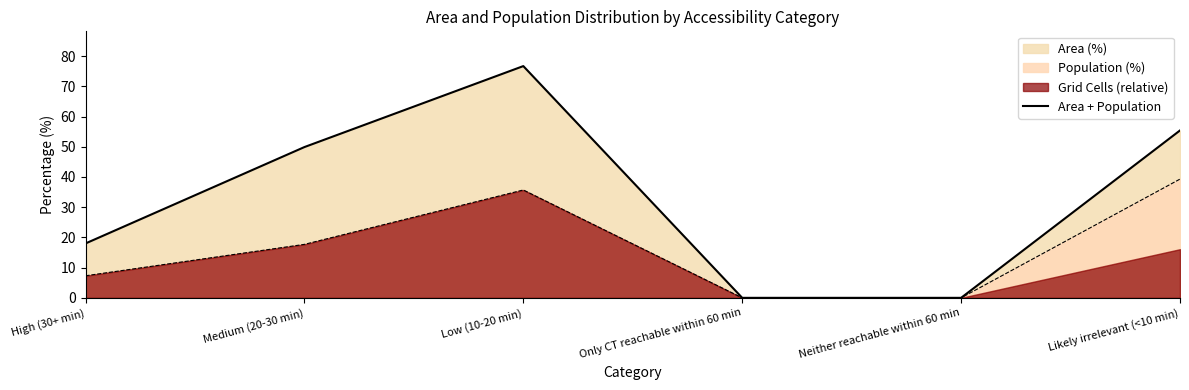

Rank the categories by value from highest to lowest.

Low (10-20 min), Likely irrelevant (<10 min), Medium (20-30 min), High (30+ min), Only CT reachable within 60 min, Neither reachable within 60 min